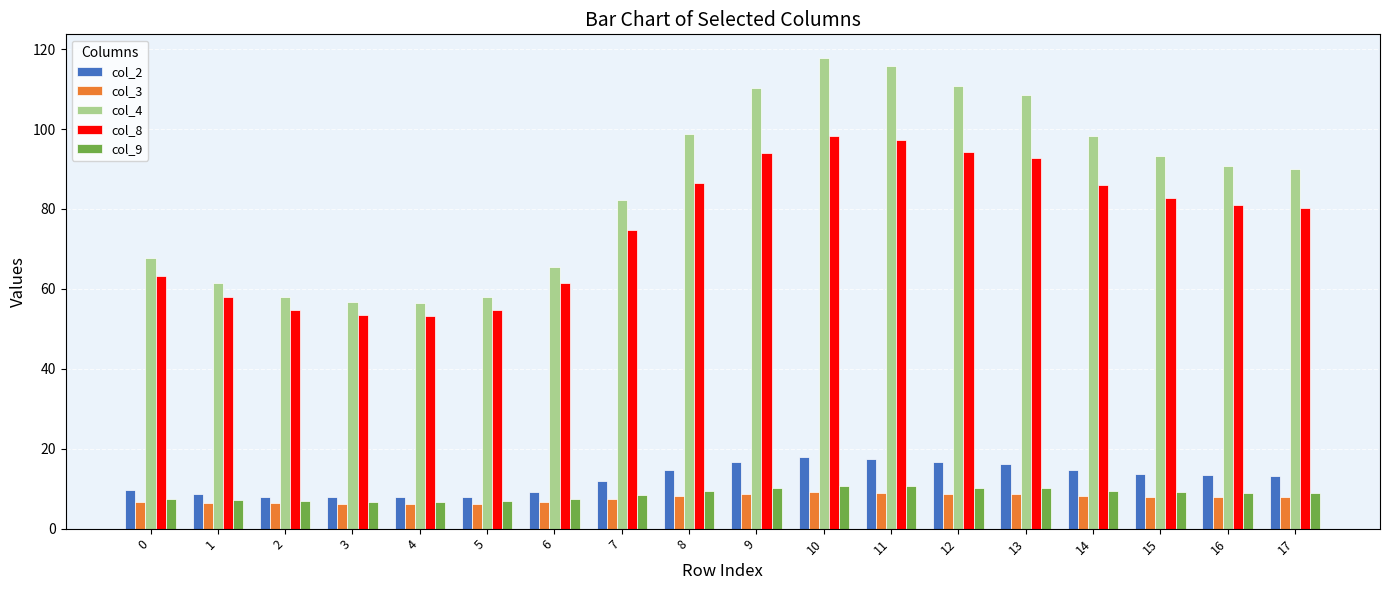

What is the difference between the highest and lowest values at 6?

58.8